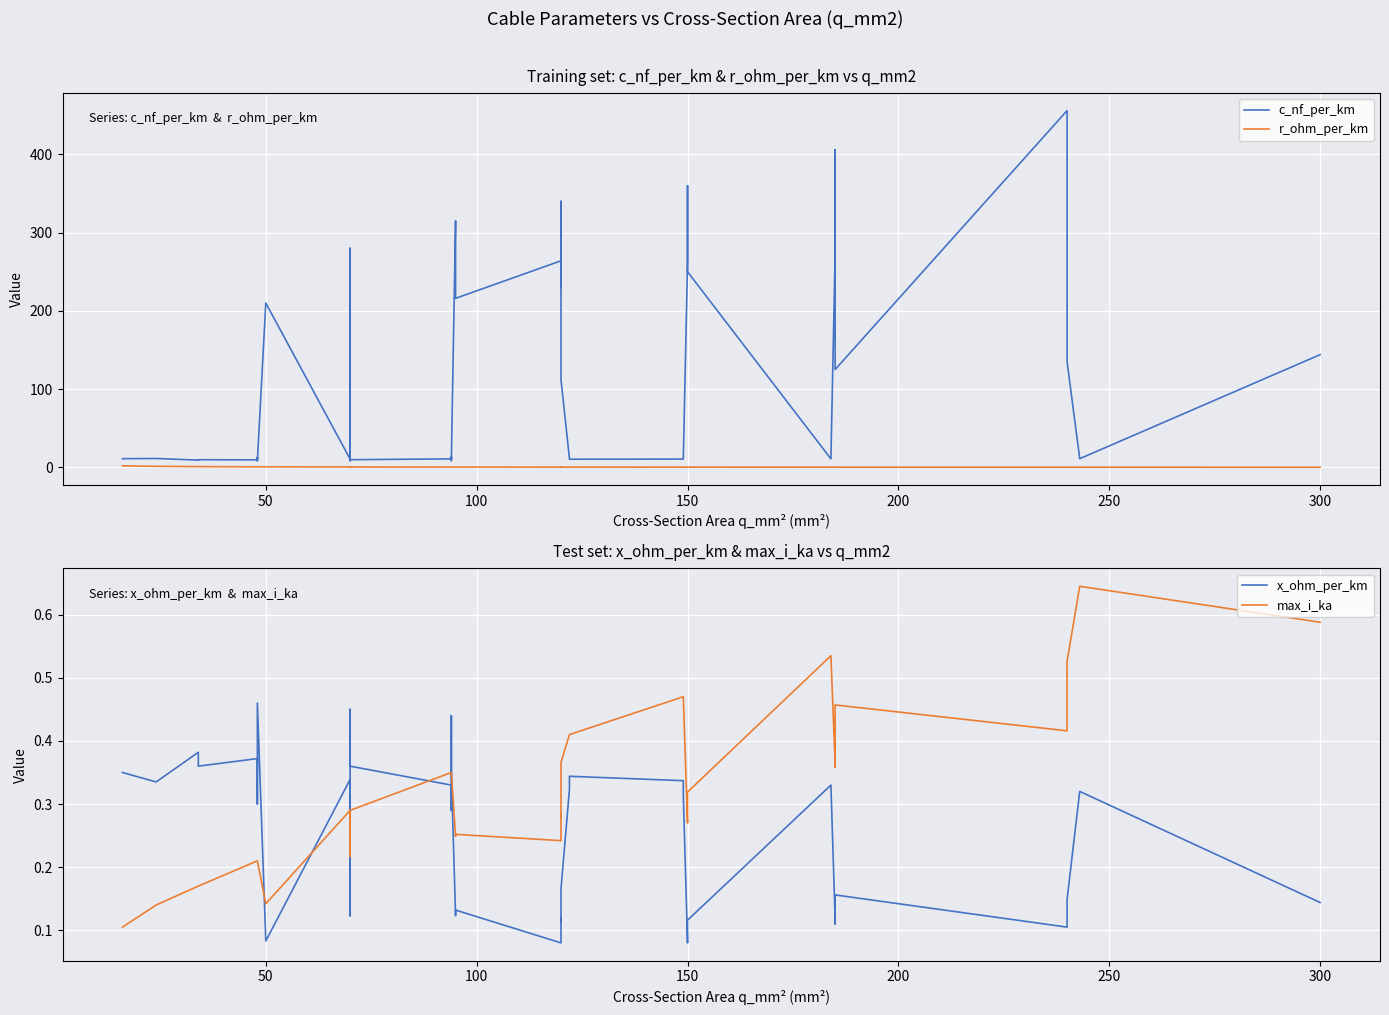

What is the average value of the max_i_ka series?

0.3